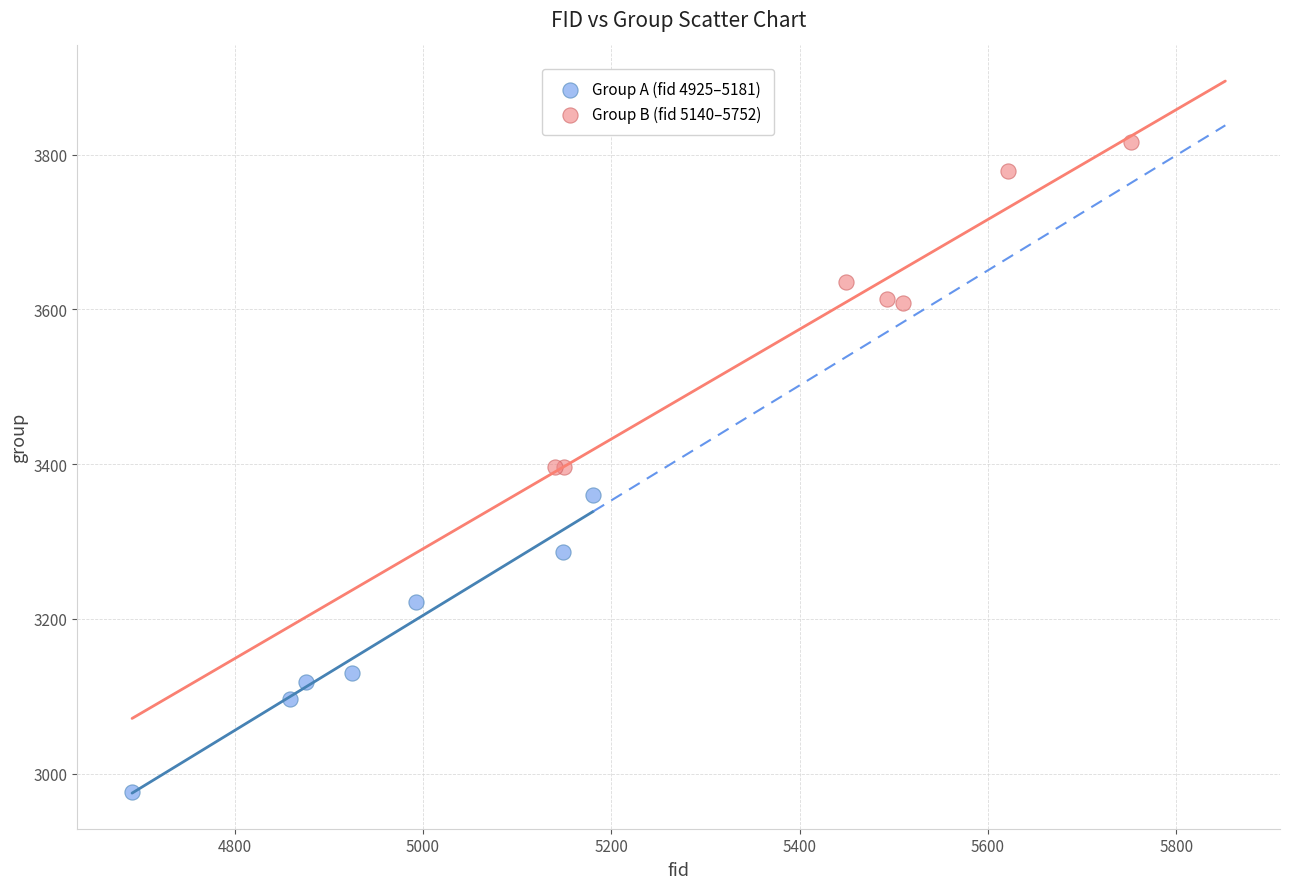

Which series has the largest Y range (max minus min)?

Group B (fid 5140–5752)